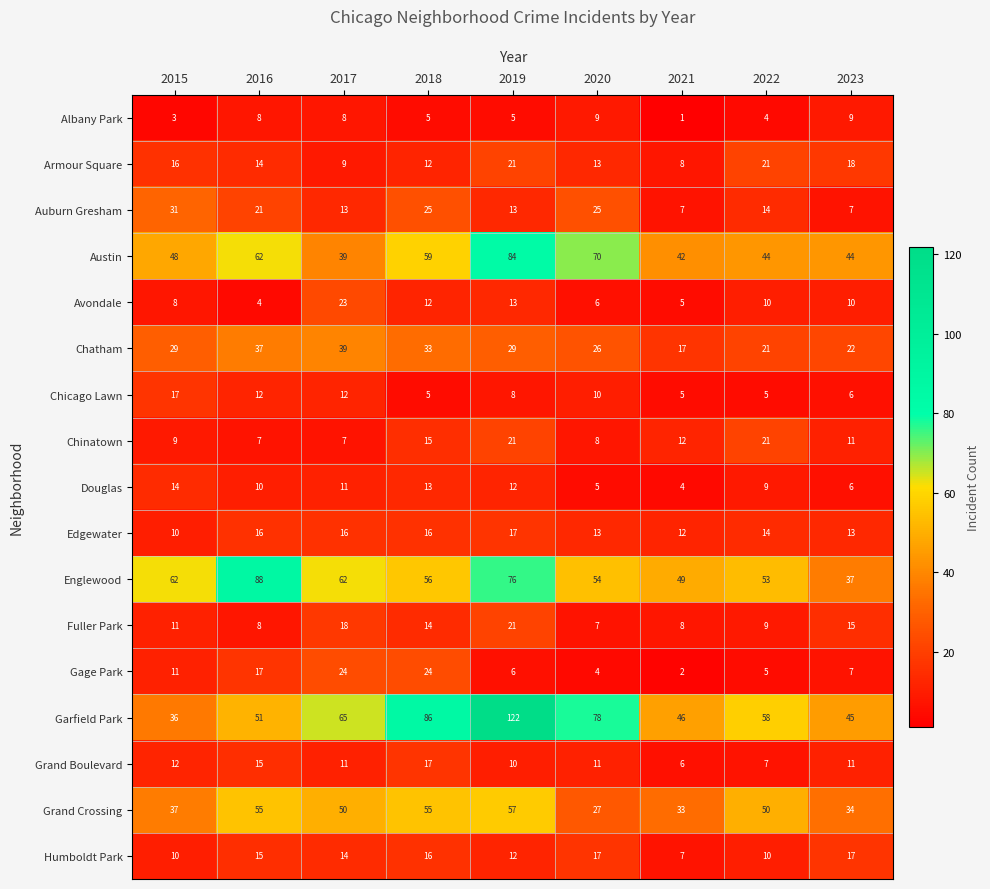

What is the difference between the Austin values at 2021 and 2017?

3